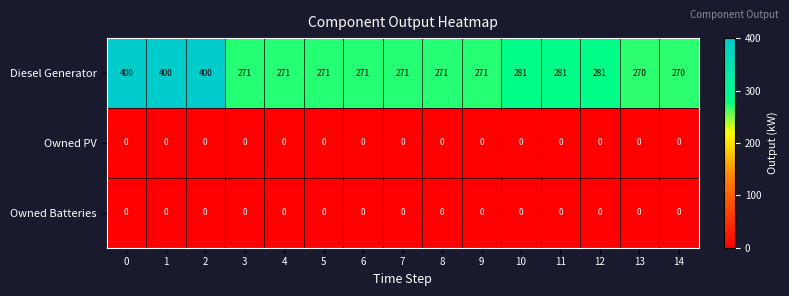

What is the total value across all series at 4?

271